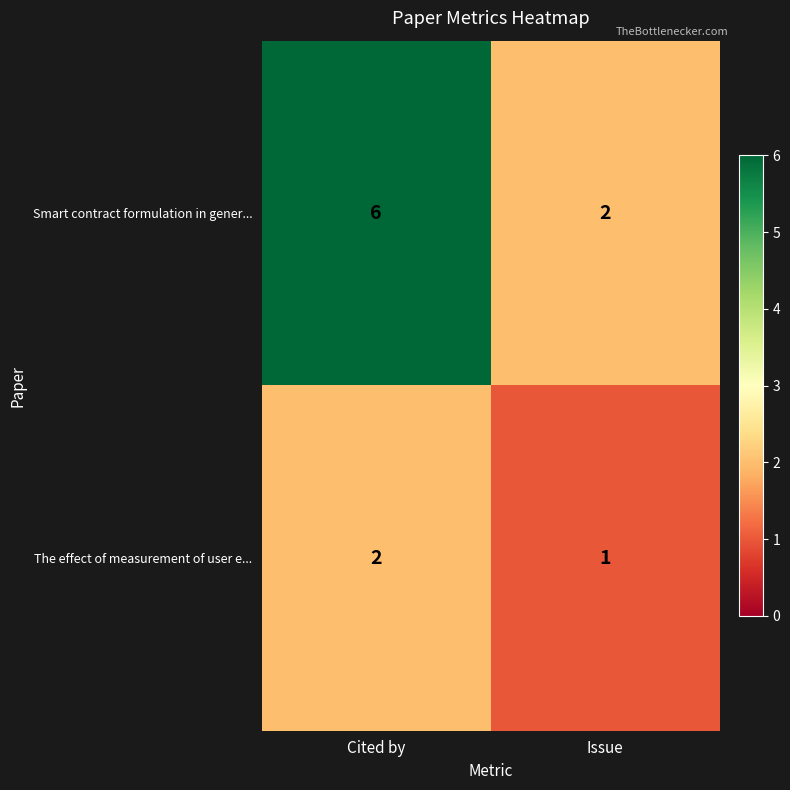

Reading right to left, extract all data points from this chart.

Smart contract formulation in gener...: Issue=2	Cited by=6
The effect of measurement of user e...: Issue=1	Cited by=2